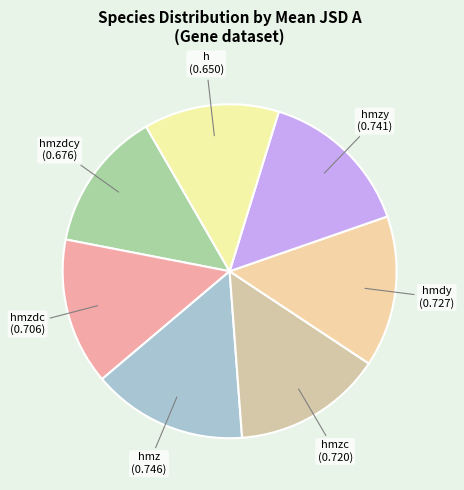

Approximately how many times larger is the value at hmzc compared to hmzy?

1.0